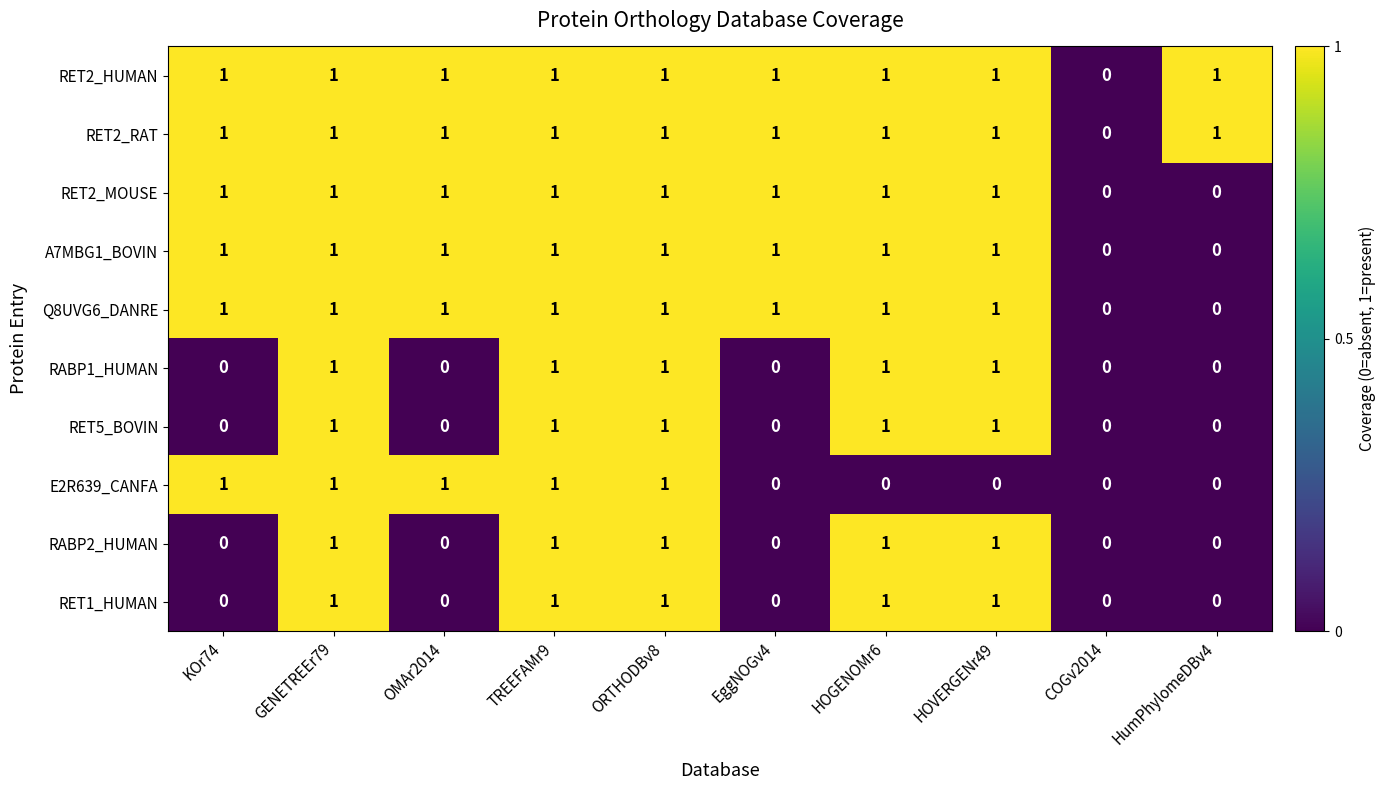

Count the number of data series in this chart.

10